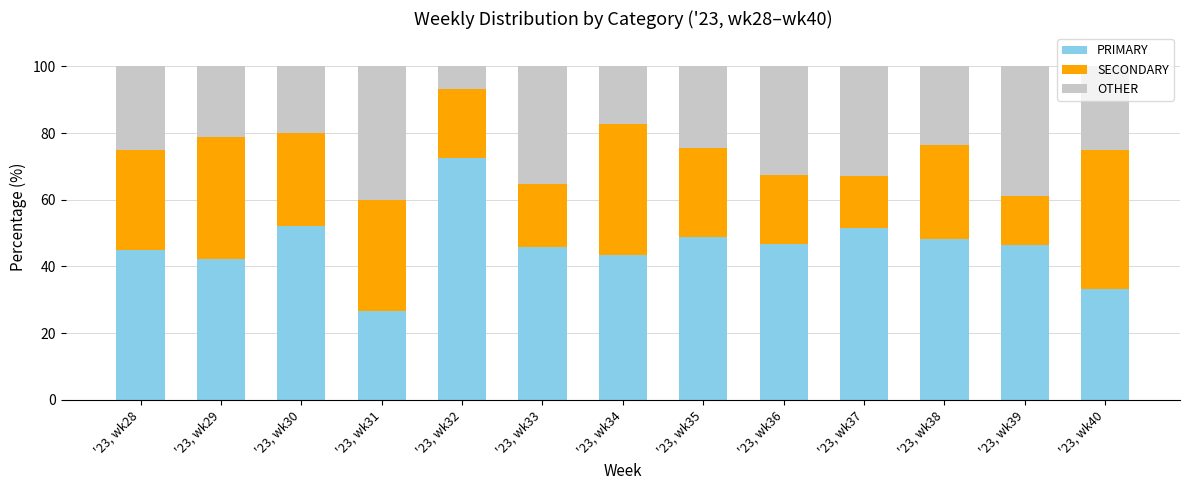

How many categories are shown in the chart?

13